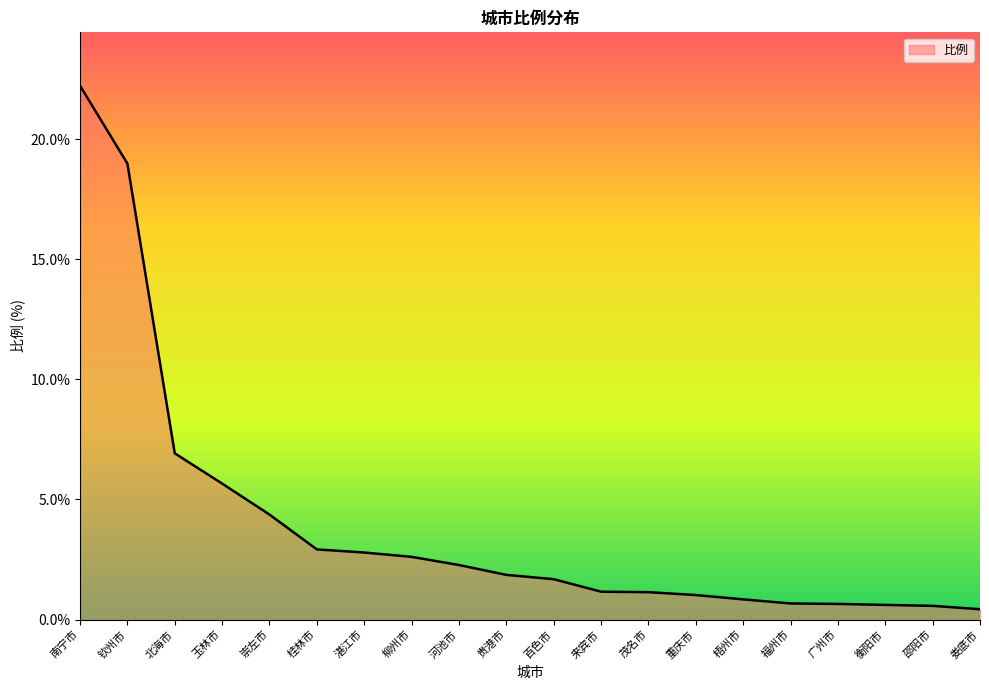

What is the approximate value at 重庆市?

1.0